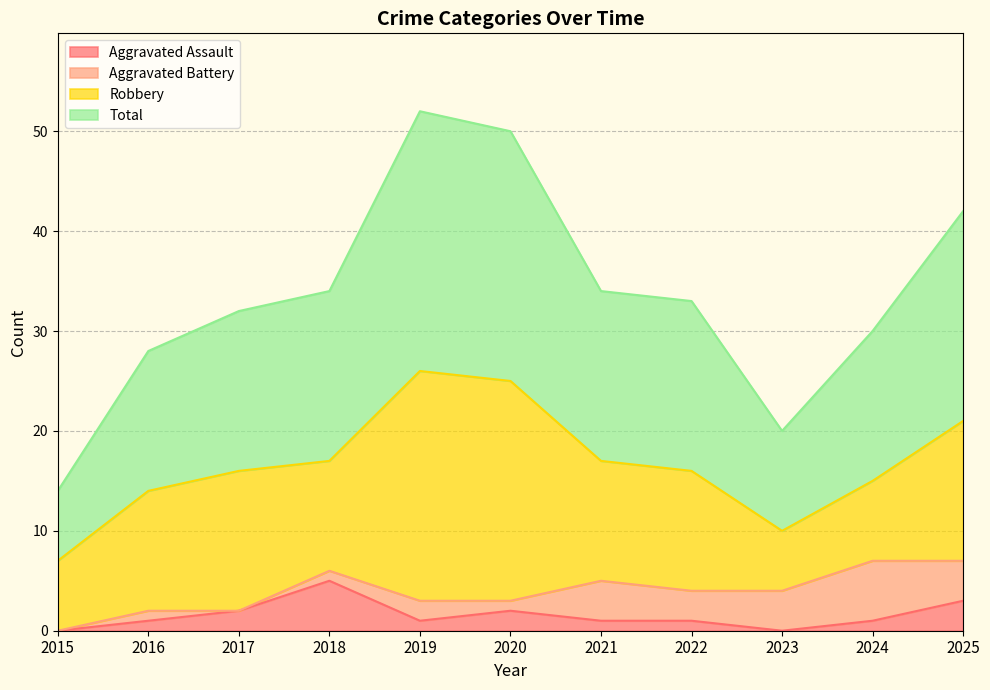

Which category has the highest value in the Aggravated Assault series?

2018